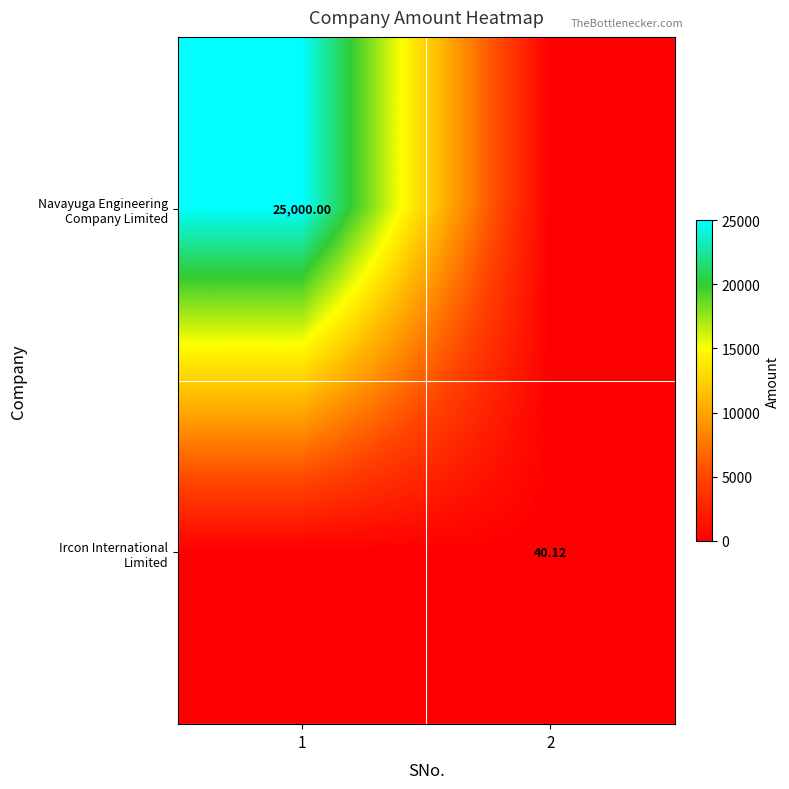

Is it true that Ircon International Limited equals 40.1 at 2?

True